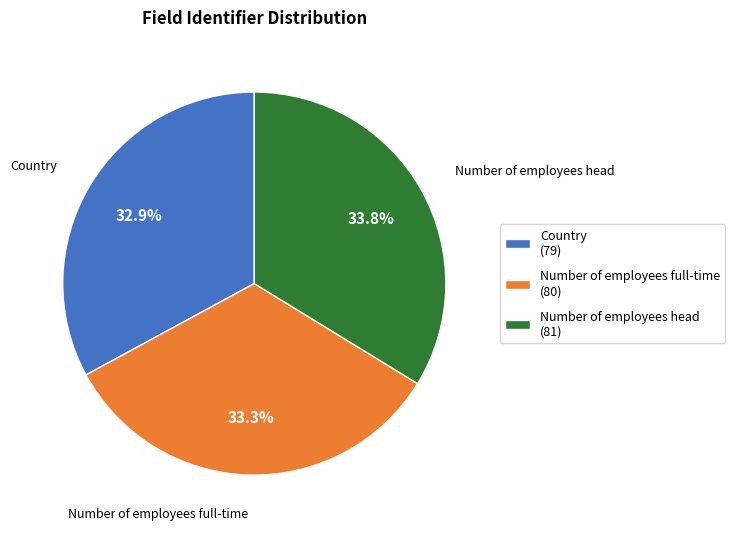

Is the sum of Country (79) and Number of employees head (81) greater than half?

Yes